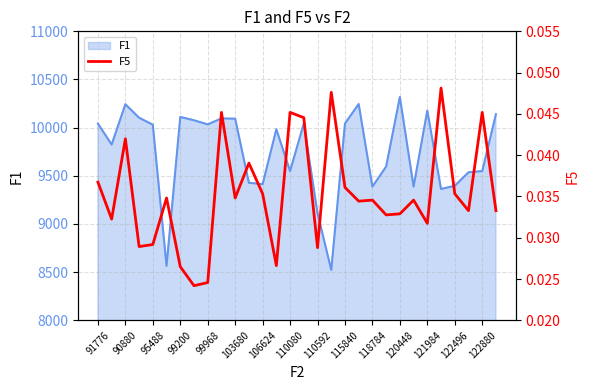

What is the maximum value for F1?

10318.6